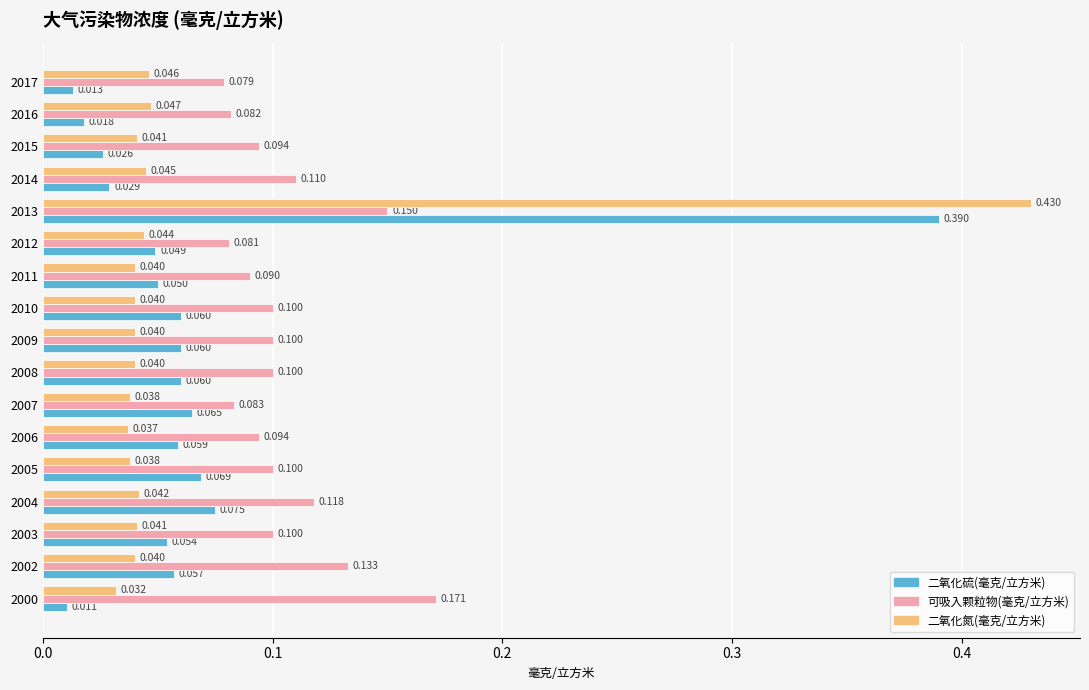

Is the value of 可吸入颗粒物(毫克/立方米) at 2013 greater than the value of 二氧化氮(毫克/立方米) at 2015?

Yes